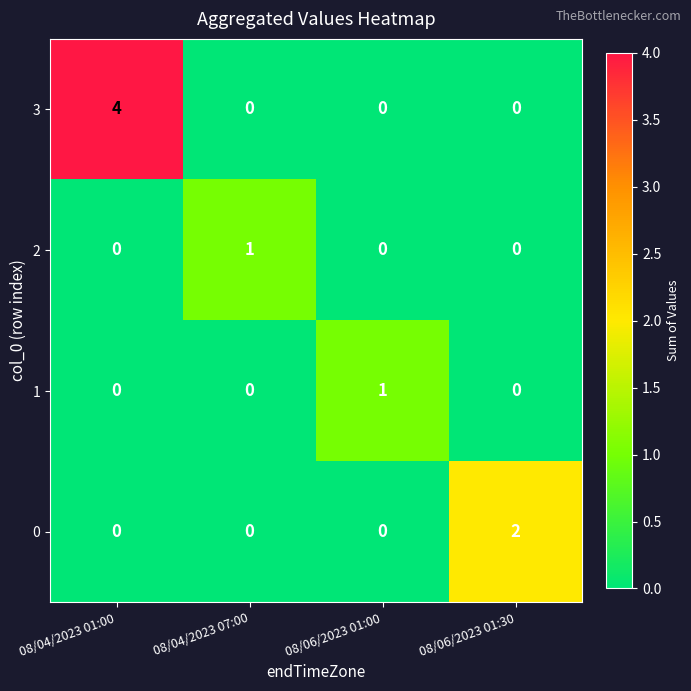

Reading right to left, list all the values displayed in this chart.

3: 0	0	0	4
2: 0	0	1	0
1: 0	1	0	0
0: 2	0	0	0